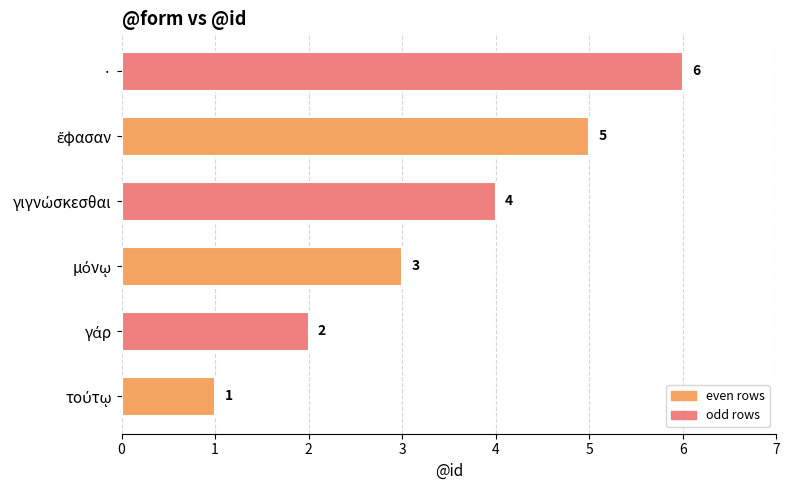

The chart shows a value of 11 at ·. True or false?

False